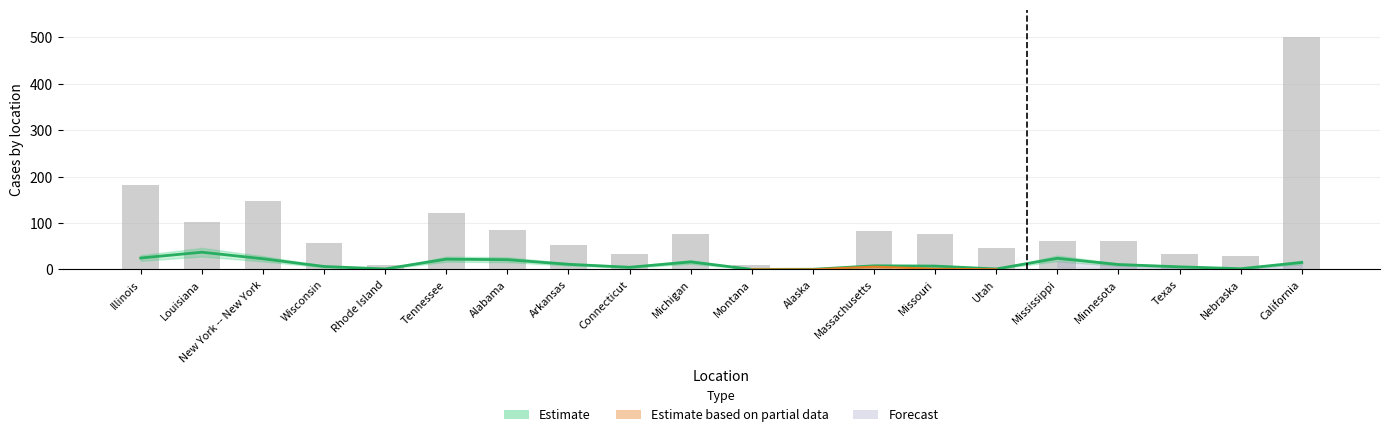

What is the maximum value shown in the chart?

37.0